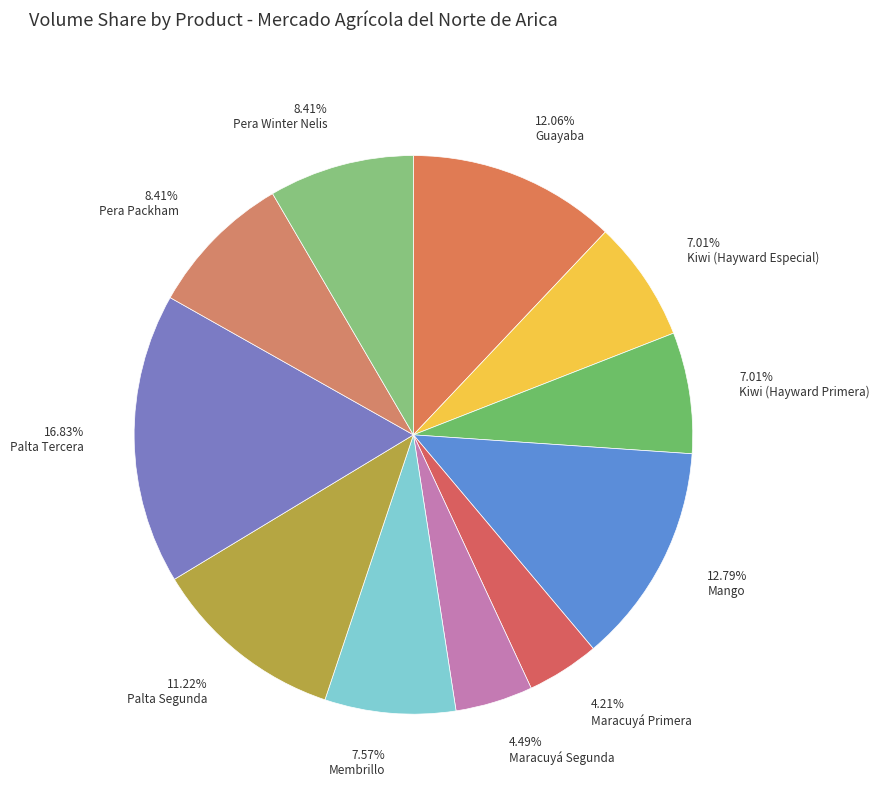

Does 12.06% Guayaba account for over 50% of the chart?

No